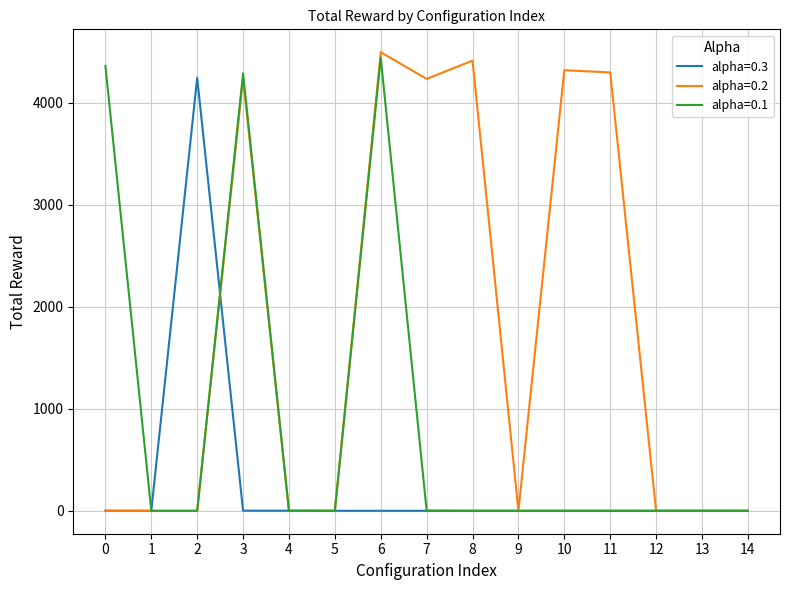

At how many categories does at least one series exceed 3632?

8